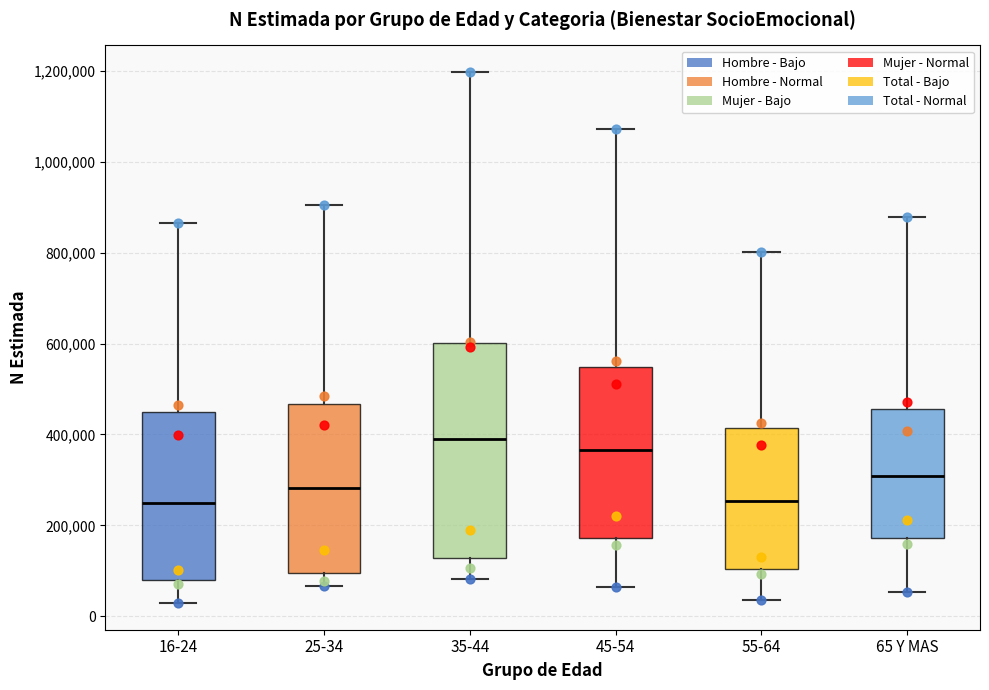

Comparing the boxes themselves (not the whiskers), which one is the tallest?

35-44